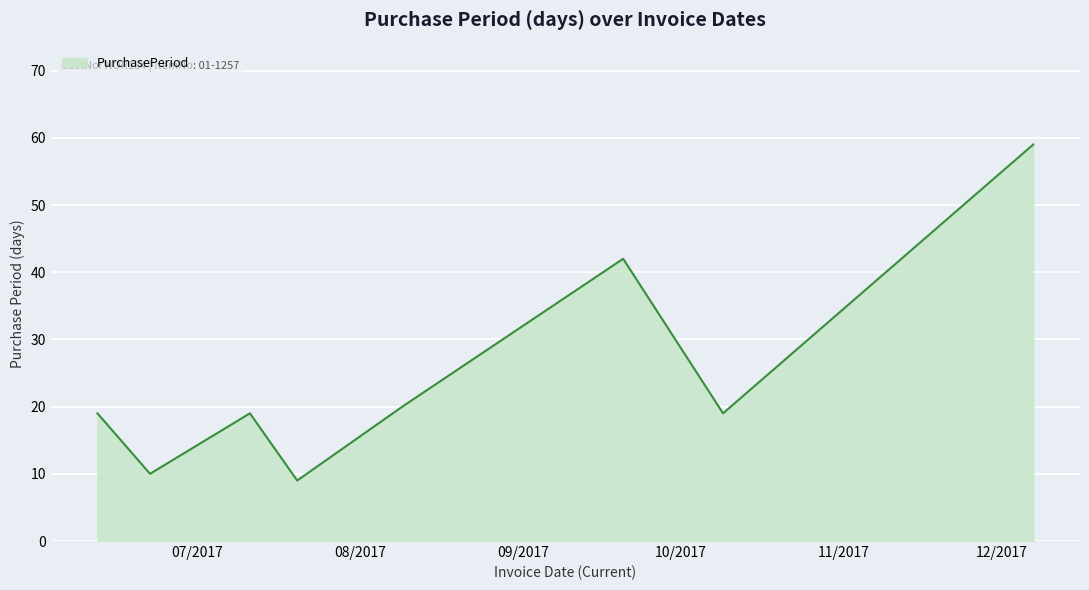

How many interior local peaks (higher than both neighbors) does the data have?

2